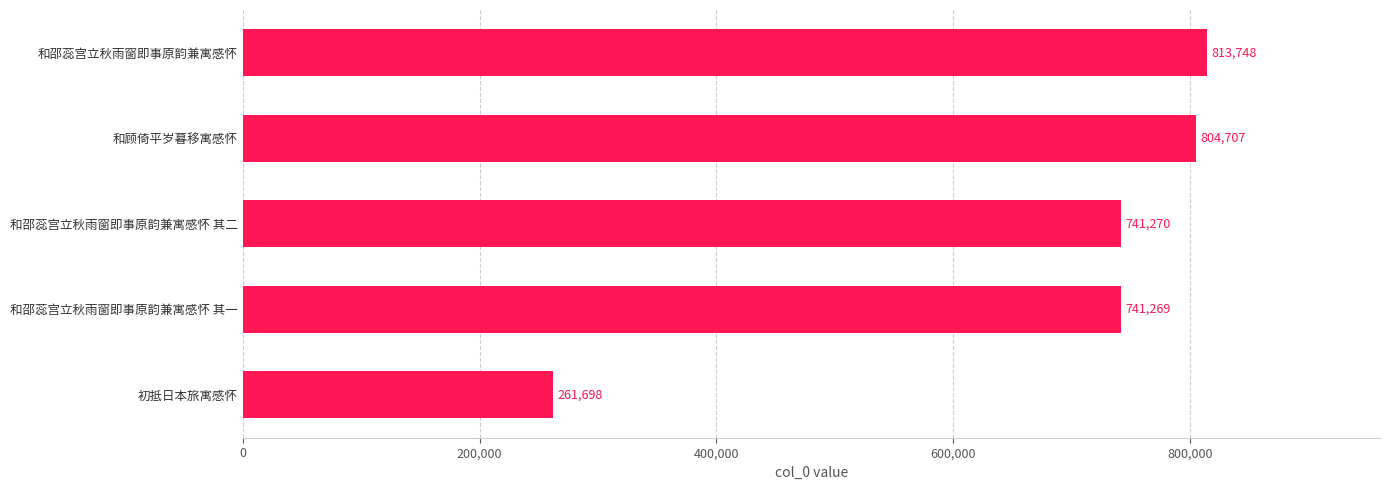

What is the ratio of the value at 初抵日本旅寓感怀 to the value at 和顾倚平岁暮移寓感怀?

0.3